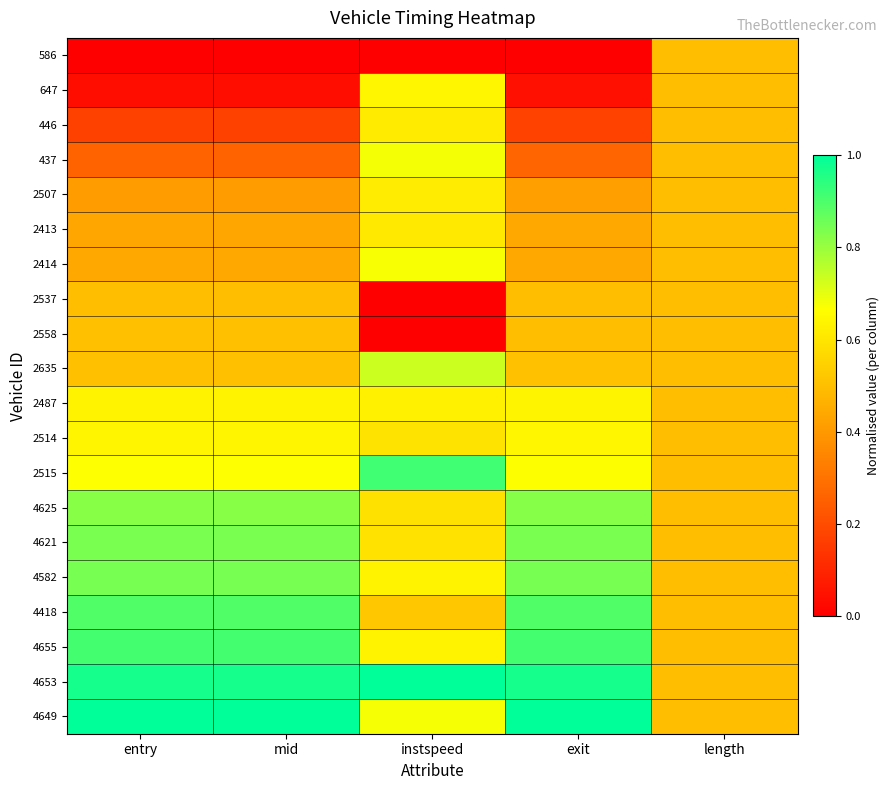

At how many categories does at least one series exceed 0?

5